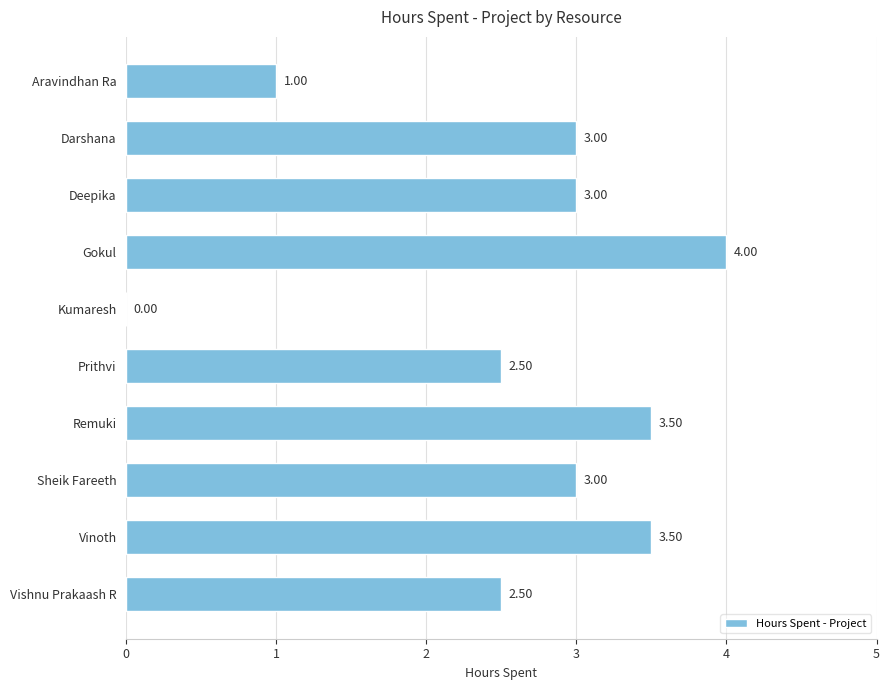

At which category does the chart reach its peak across all series?

Gokul